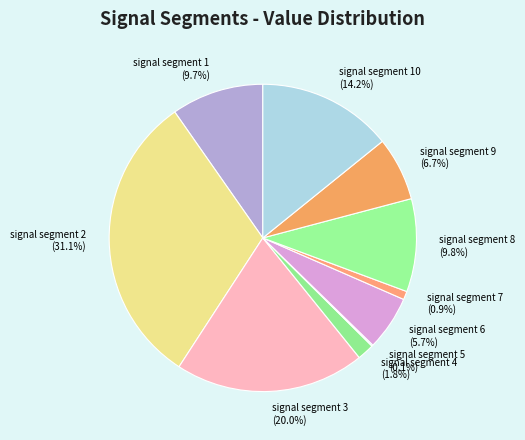

Is signal segment 4 the majority of the pie?

No